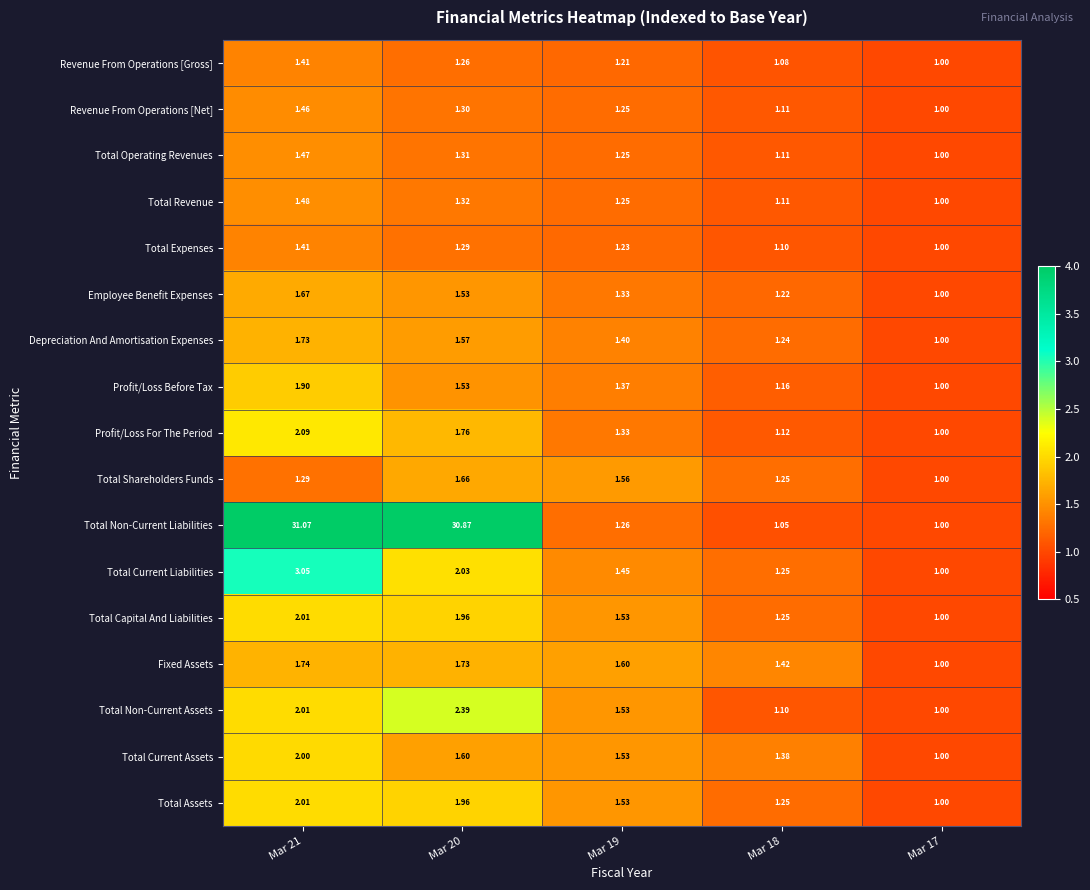

Which series has the largest total across all categories?

Total Non-Current Liabilities